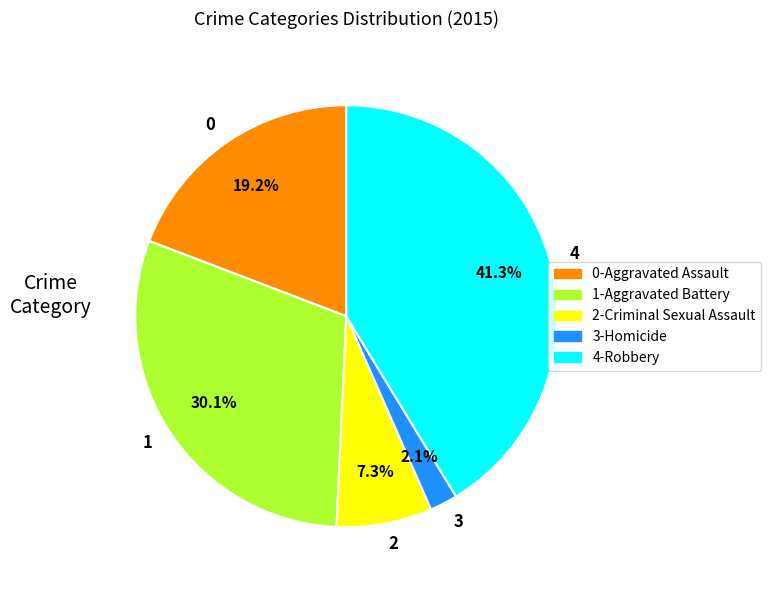

What is the smallest slice in the pie chart?

3